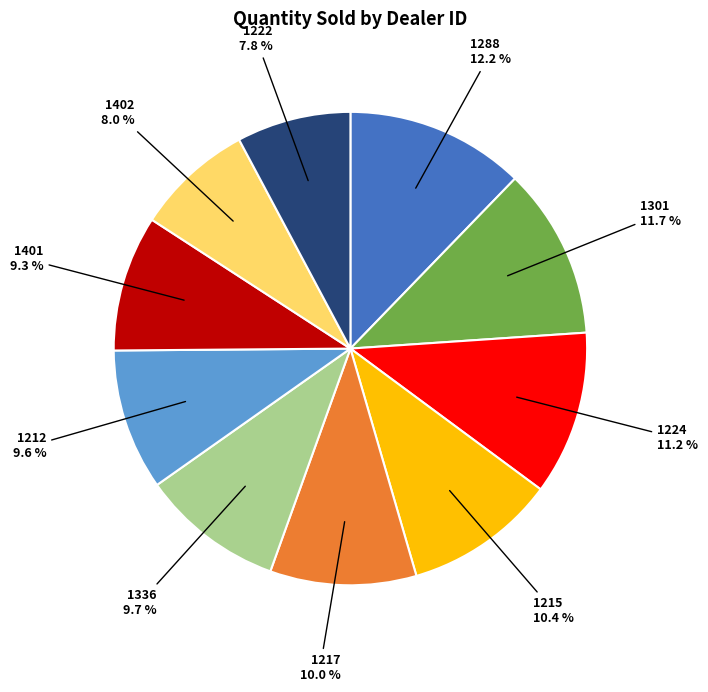

To the nearest percent, what is the average slice percentage?

10%